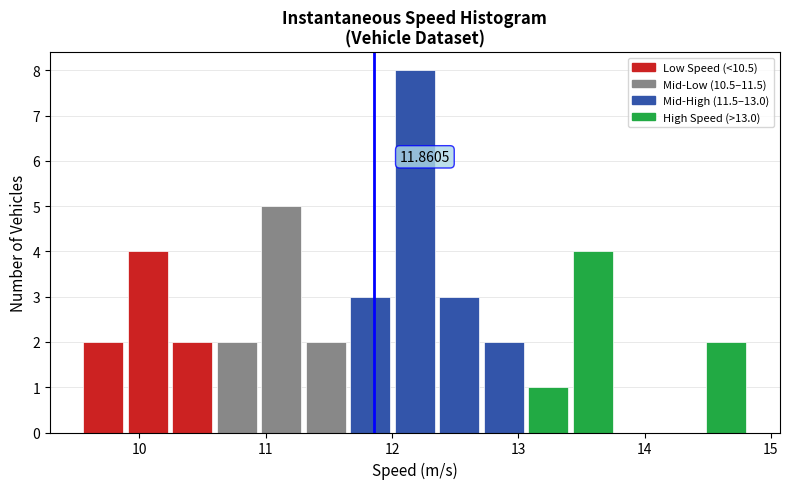

Read against the x-axis, roughly where is the centre of the tallest bar?

12.2